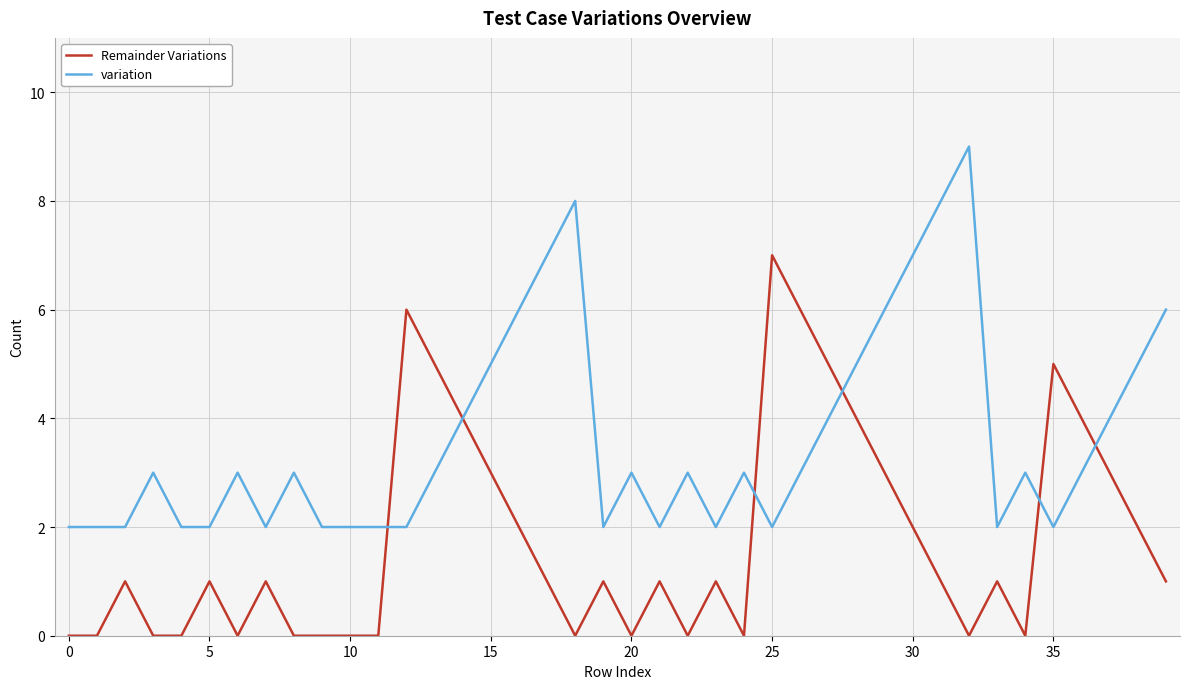

Which series has the largest total across all categories?

variation